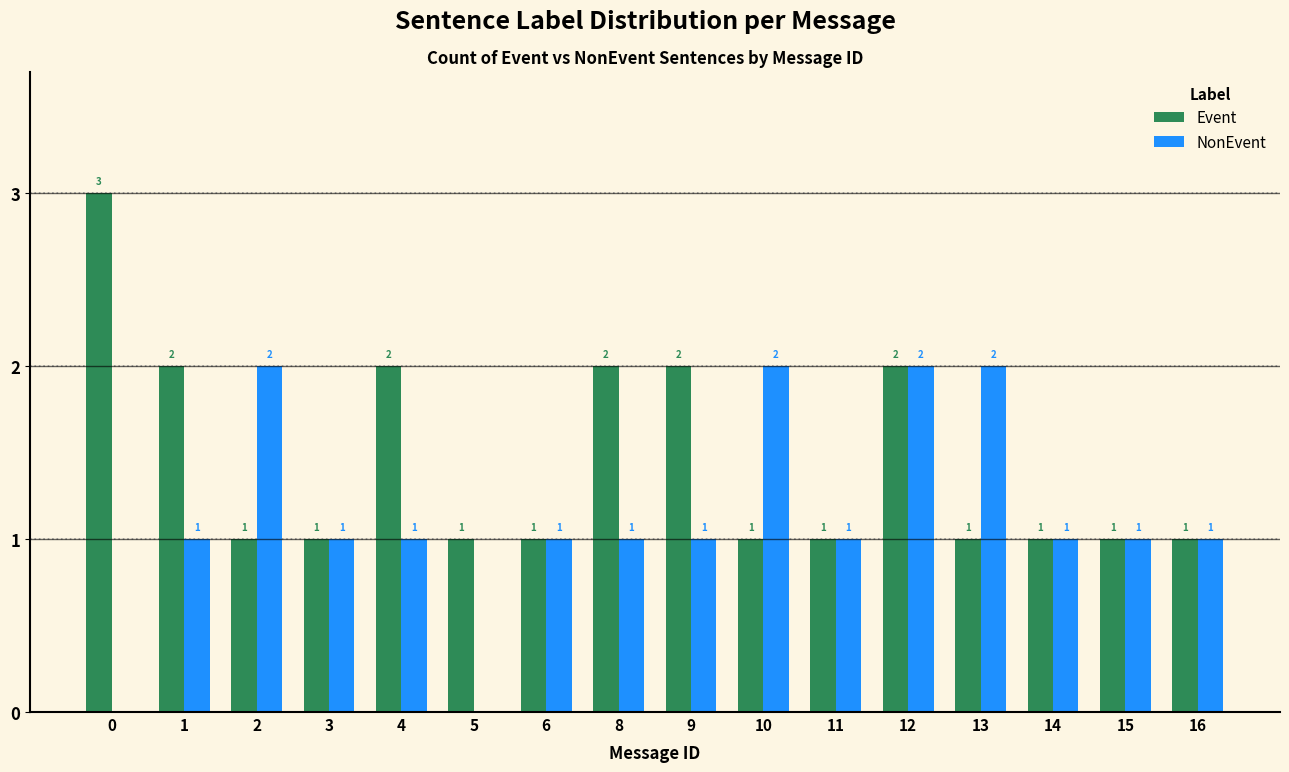

At which category is the sum across all series the highest?

12